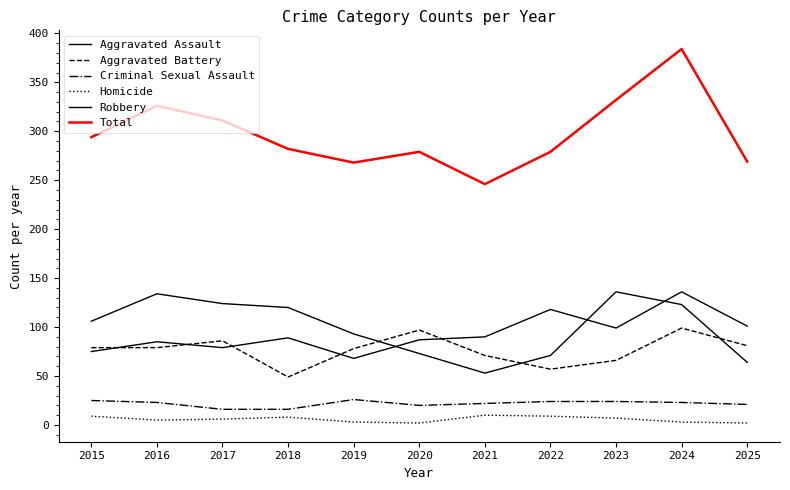

Reading left to right, transcribe all the data shown in this chart.

Aggravated Assault: 2015=75	2016=85	2017=79	2018=89	2019=68	2020=87	2021=90	2022=118	2023=99	2024=136	2025=101
Aggravated Battery: 2015=79	2016=79	2017=86	2018=49	2019=78	2020=97	2021=71	2022=57	2023=66	2024=99	2025=81
Criminal Sexual Assault: 2015=25	2016=23	2017=16	2018=16	2019=26	2020=20	2021=22	2022=24	2023=24	2024=23	2025=21
Homicide: 2015=9	2016=5	2017=6	2018=8	2019=3	2020=2	2021=10	2022=9	2023=7	2024=3	2025=2
Robbery: 2015=106	2016=134	2017=124	2018=120	2019=93	2020=73	2021=53	2022=71	2023=136	2024=123	2025=64
Total: 2015=294	2016=326	2017=311	2018=282	2019=268	2020=279	2021=246	2022=279	2023=332	2024=384	2025=269